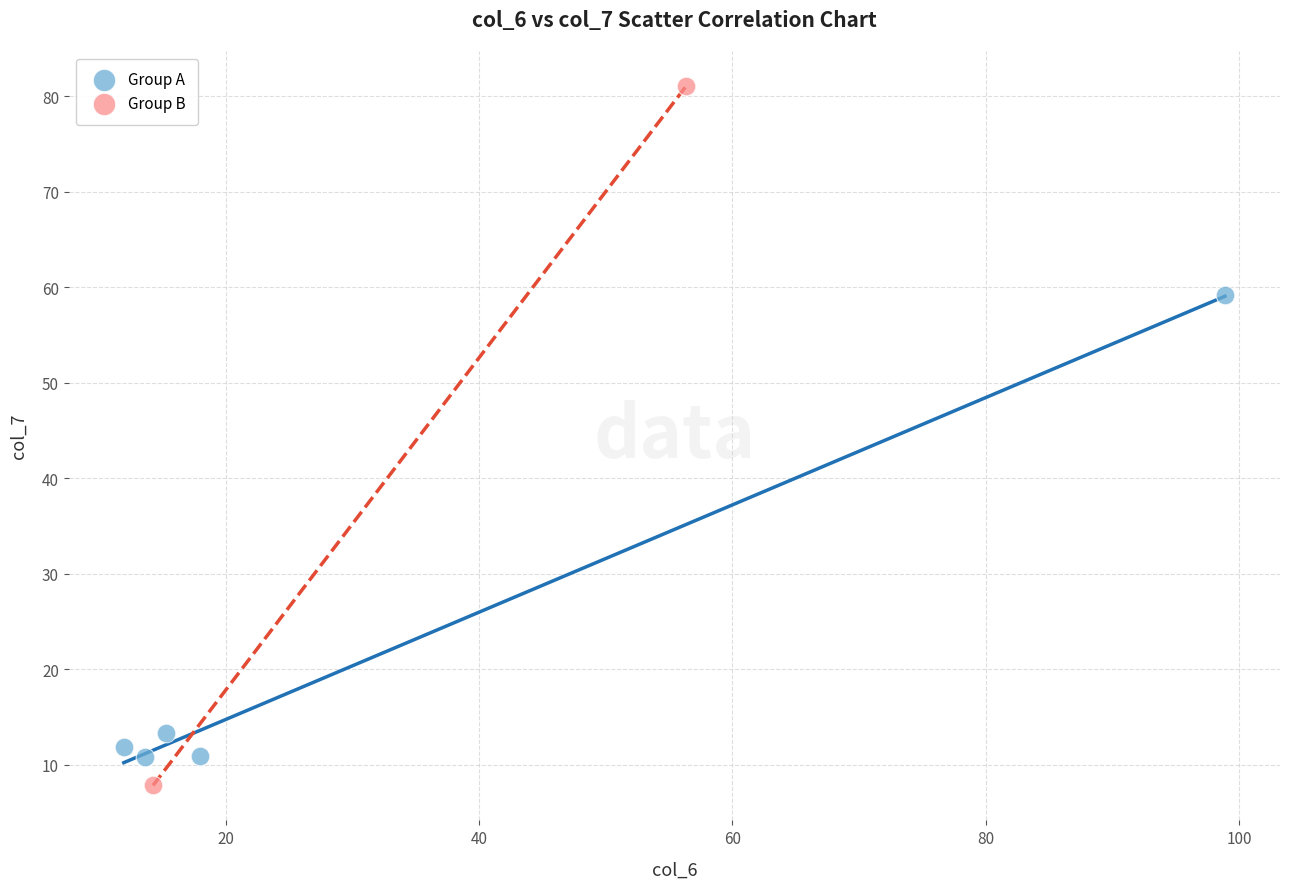

Which series contains the lowest Y value?

Group B